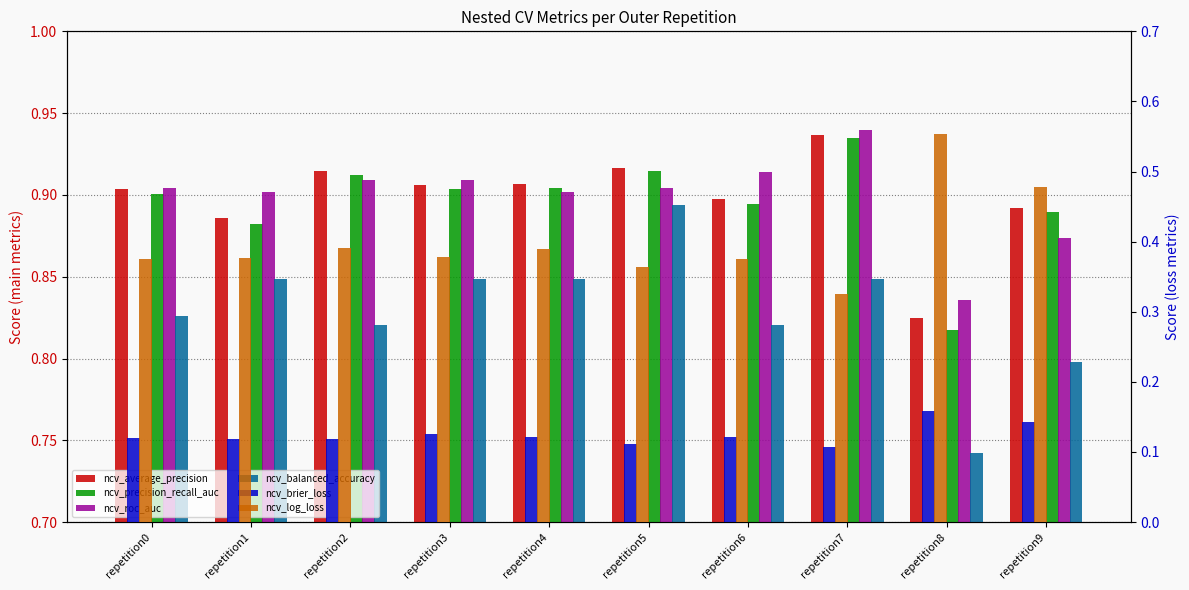

Which series changed the most between repetition4 and repetition9?

ncv_log_loss